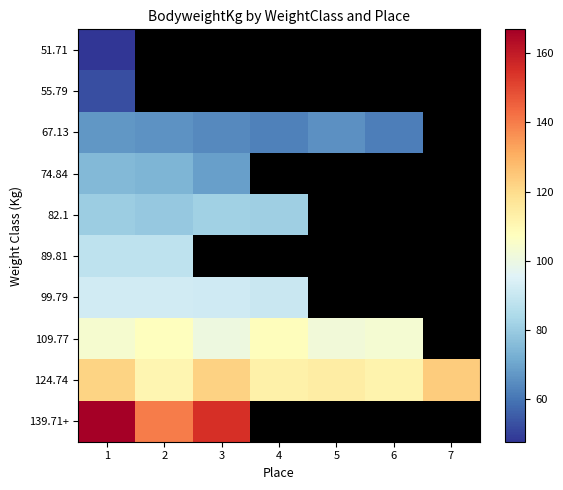

At how many categories does at least one series exceed 149?

2